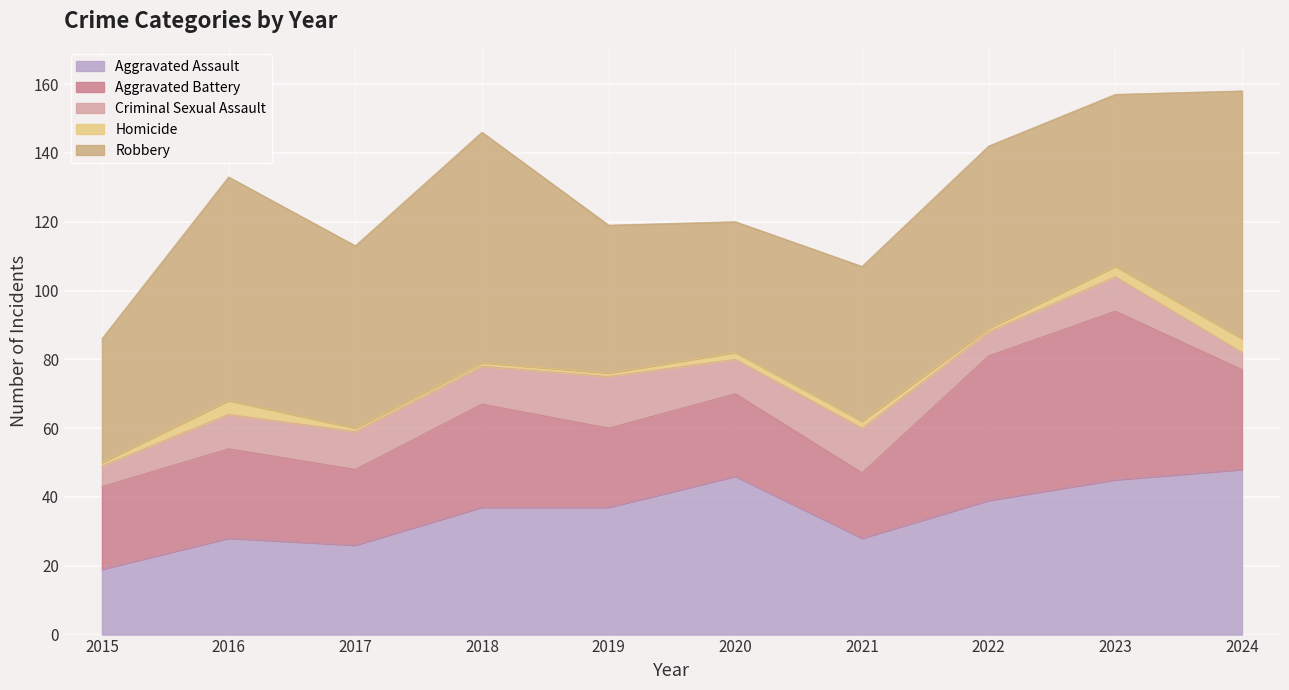

Is the value of Robbery at 2023 greater than the value of Criminal Sexual Assault at 2015?

Yes